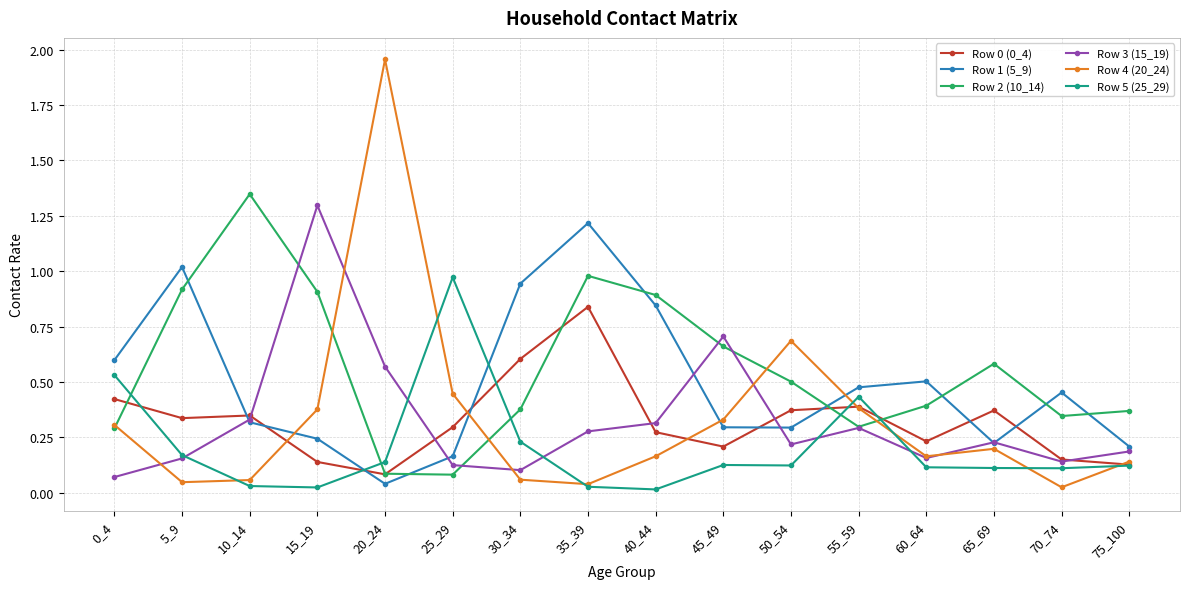

How many series are shown in this chart?

6